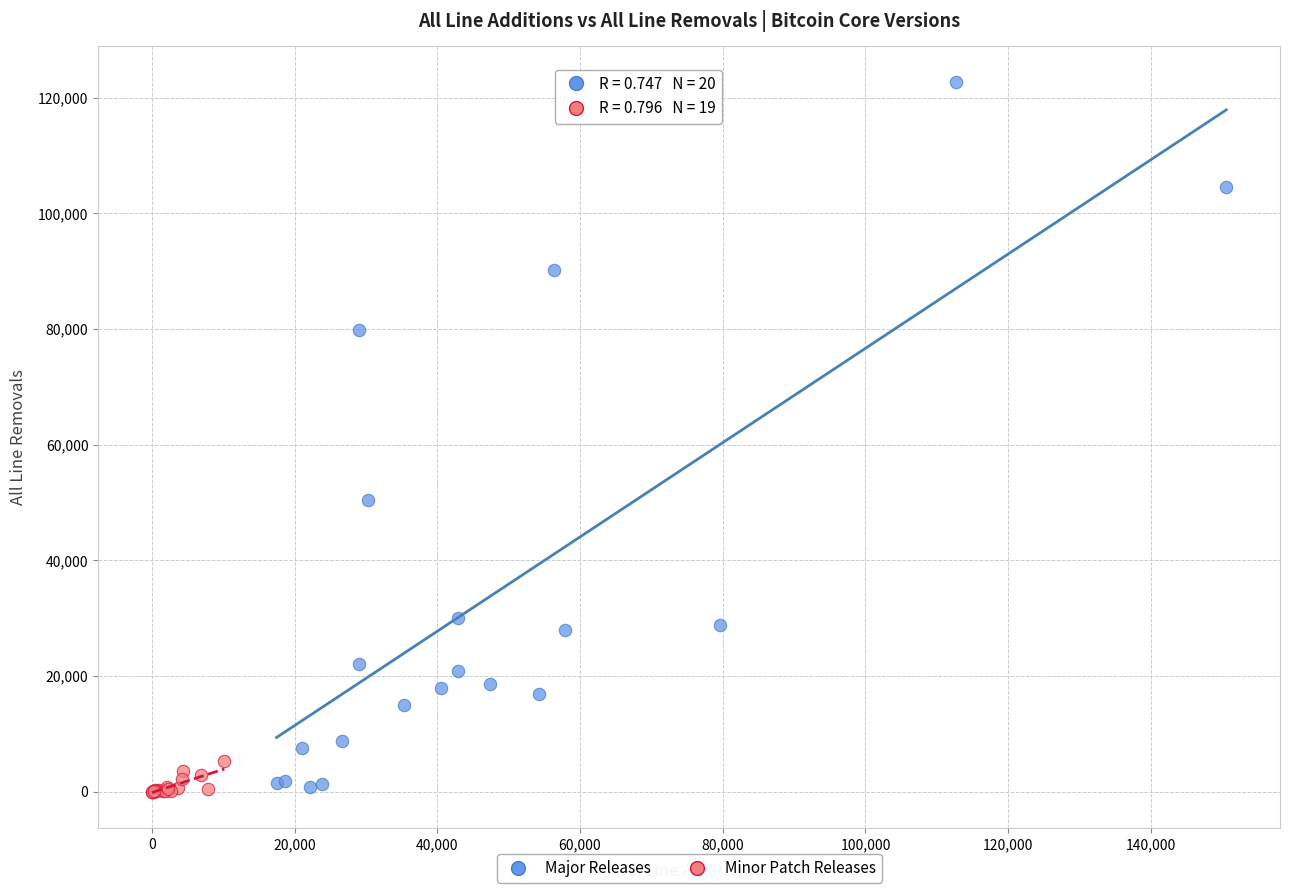

Which series reaches the maximum Y coordinate?

Major Releases